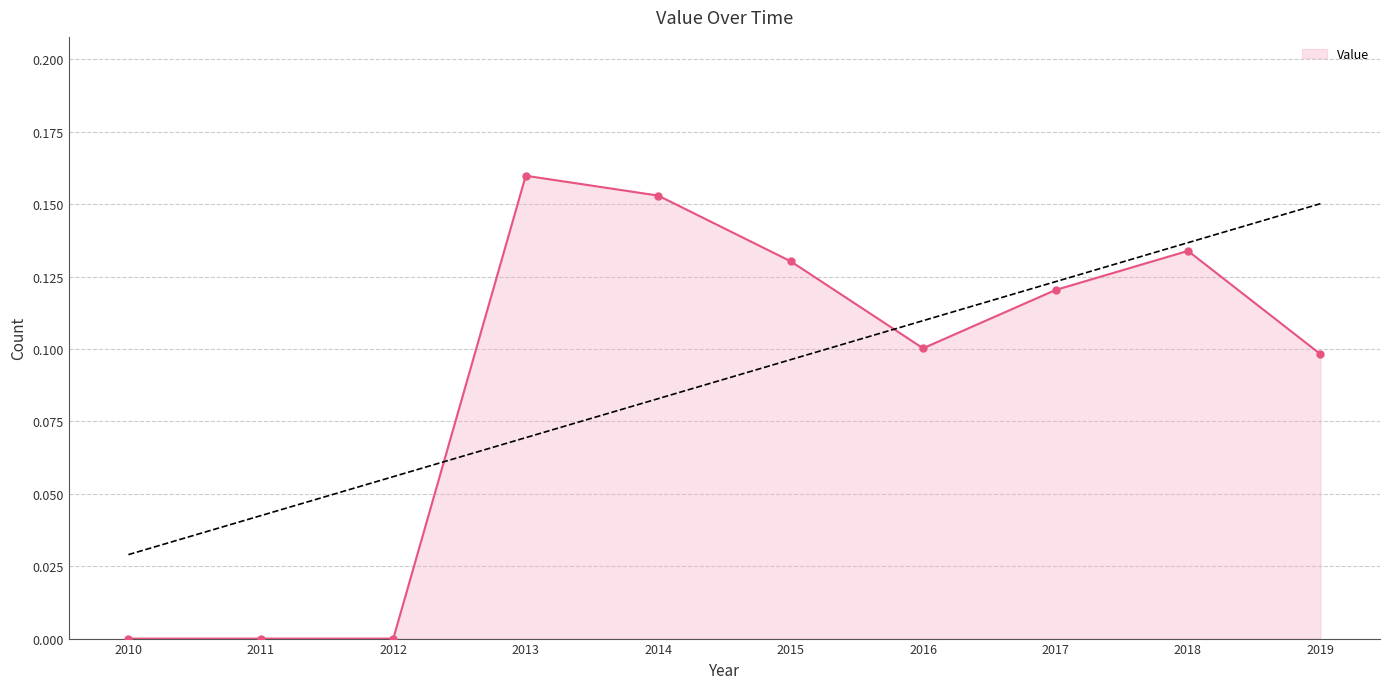

True or false: Value has a value of 0.2 at 2017.

False